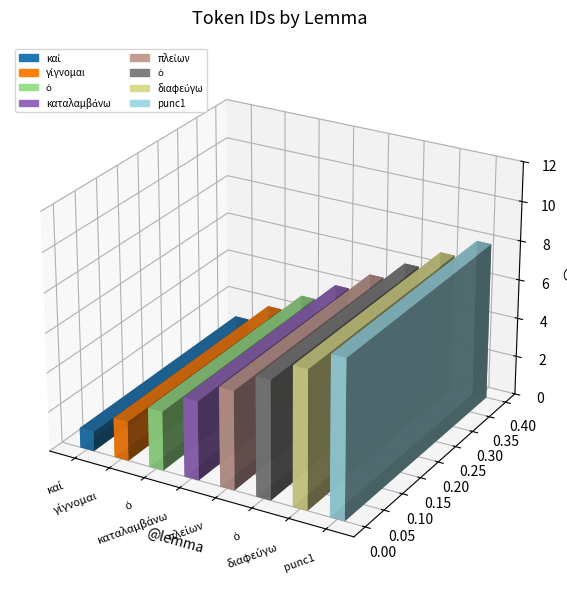

What is the sum of the values at καταλαμβάνω and γίγνομαι?

6